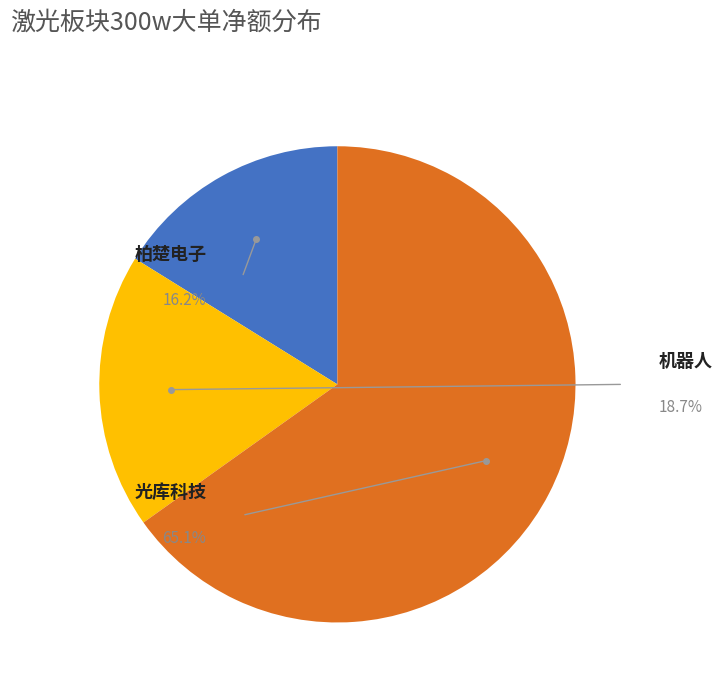

Does any single category account for the majority?

Yes